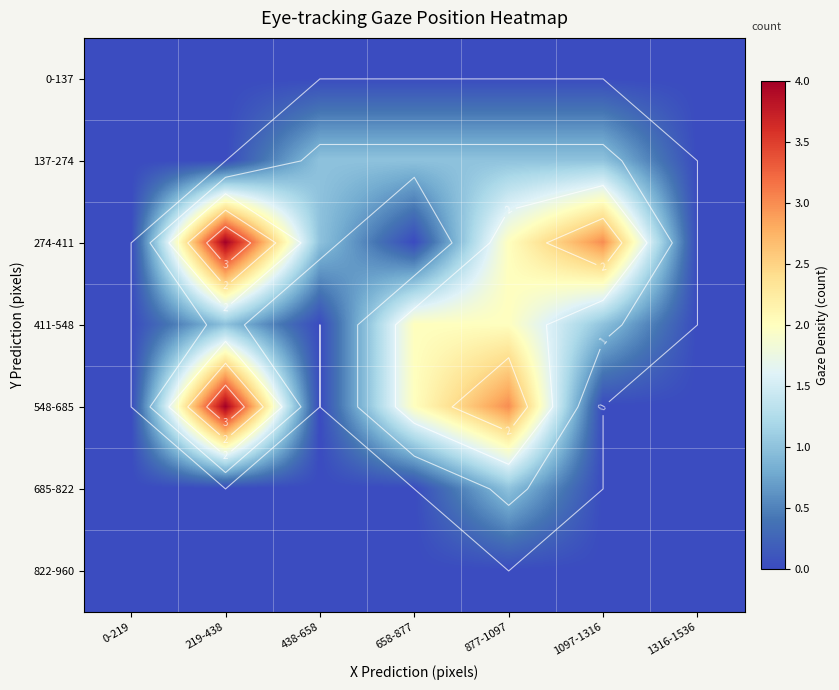

Count the 411-548 values in the range 0 to 2.

7